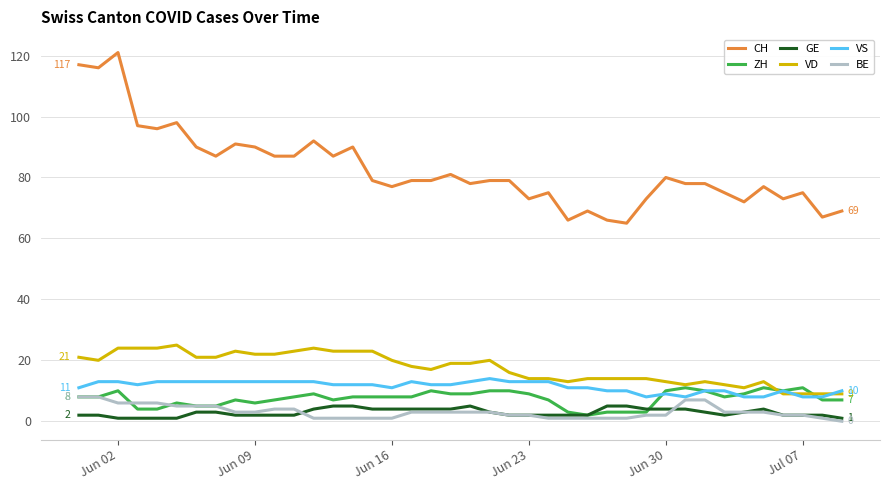

Reading right to left, transcribe all the data shown in this chart.

CH: 69	67	75	73	77	72	75	78	78	80	73	65	66	69	66	75	73	79	79	78	81	79	79	77	79	90	87	92	87	87	90	91	87	90	98	96	97	121	116	117
ZH: 7	7	11	10	11	9	8	10	11	10	3	3	3	2	3	7	9	10	10	9	9	10	8	8	8	8	7	9	8	7	6	7	5	5	6	4	4	10	8	8
GE: 1	2	2	2	4	3	2	3	4	4	4	5	5	2	2	2	2	2	3	5	4	4	4	4	4	5	5	4	2	2	2	2	3	3	1	1	1	1	2	2
VD: 9	9	9	9	13	11	12	13	12	13	14	14	14	14	13	14	14	16	20	19	19	17	18	20	23	23	23	24	23	22	22	23	21	21	25	24	24	24	20	21
VS: 10	8	8	10	8	8	10	10	8	9	8	10	10	11	11	13	13	13	14	13	12	12	13	11	12	12	12	13	13	13	13	13	13	13	13	13	12	13	13	11
BE: 0	1	2	2	3	3	3	7	7	2	2	1	1	1	1	1	2	2	3	3	3	3	3	1	1	1	1	1	4	4	3	3	5	5	5	6	6	6	8	8